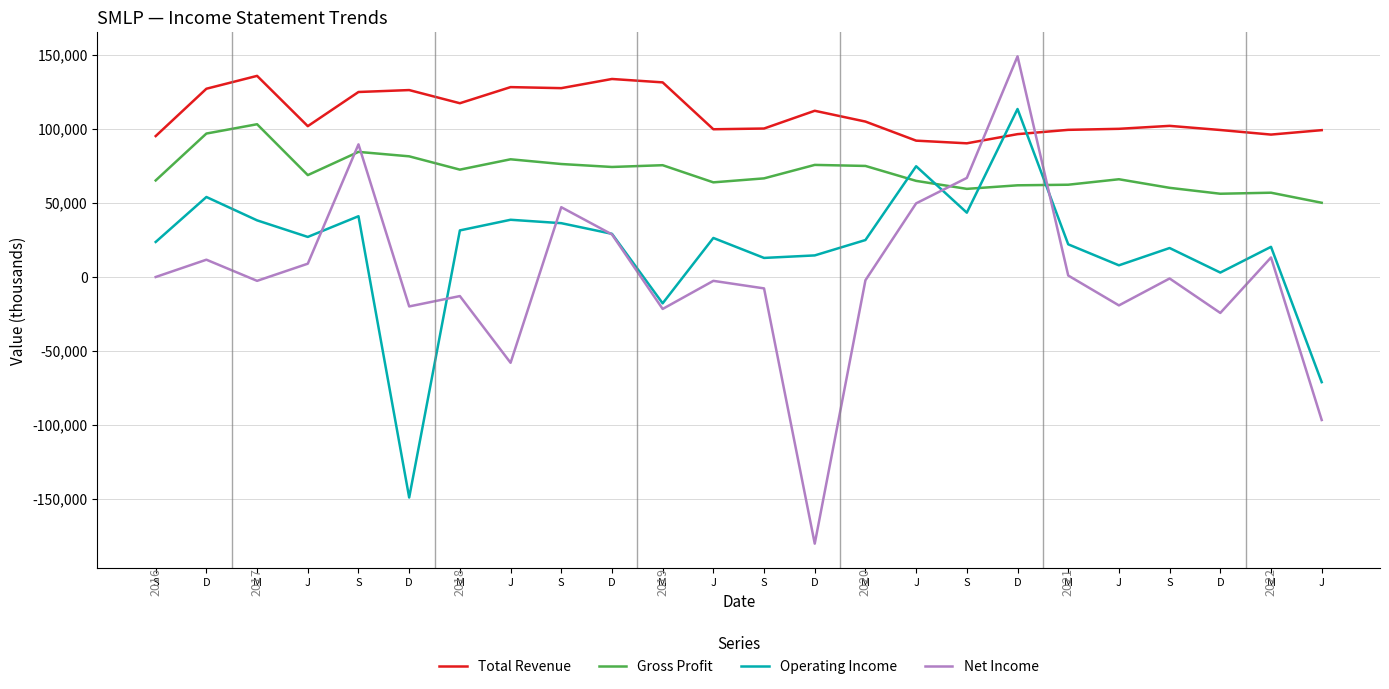

Rank the series by their average value, from lowest to highest.

Net Income, Operating Income, Gross Profit, Total Revenue